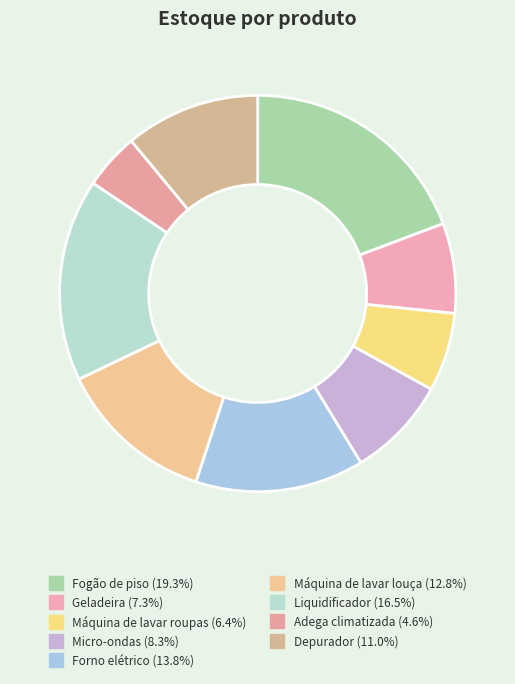

To the nearest percent, what is the combined percentage of Máquina de lavar roupas and Máquina de lavar louça?

19%